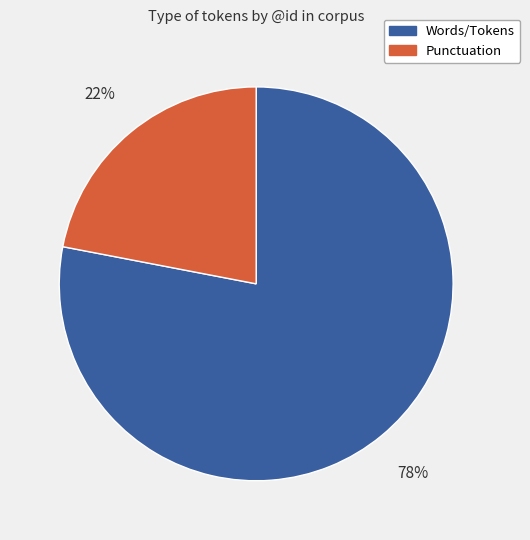

What is the smallest slice in the pie chart?

Punctuation